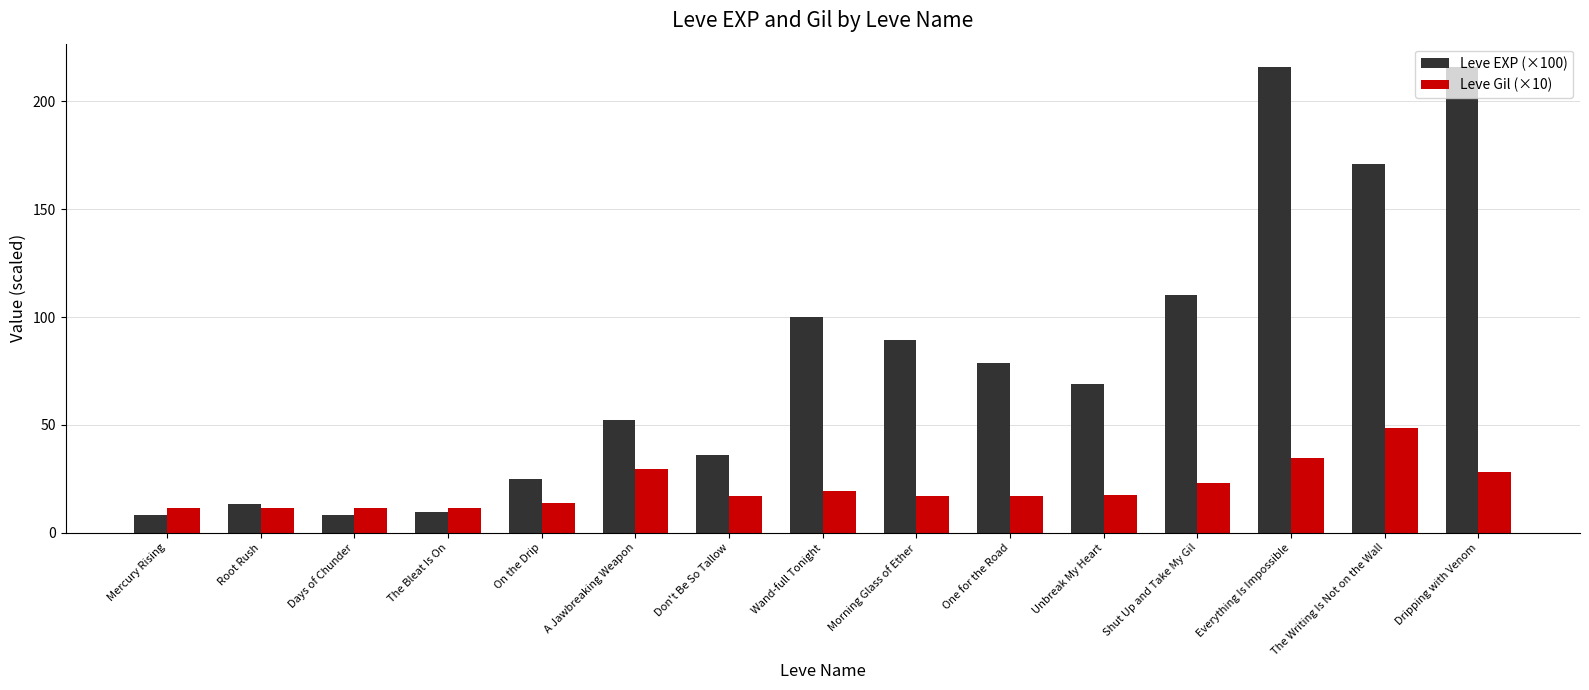

Where does the Leve Gil (×10) series first go above 17?

A Jawbreaking Weapon